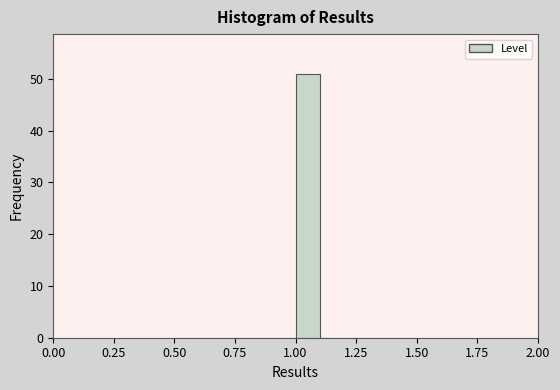

Read against the x-axis, roughly where is the centre of the tallest bar?

1.05